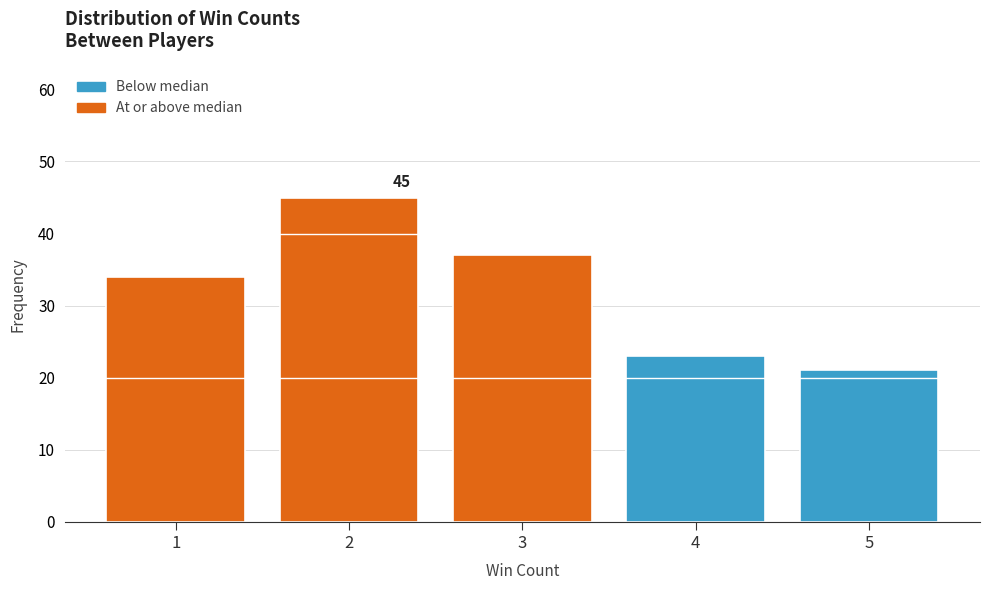

Which range on the x-axis has the tallest bar?

1.5 to 2.5